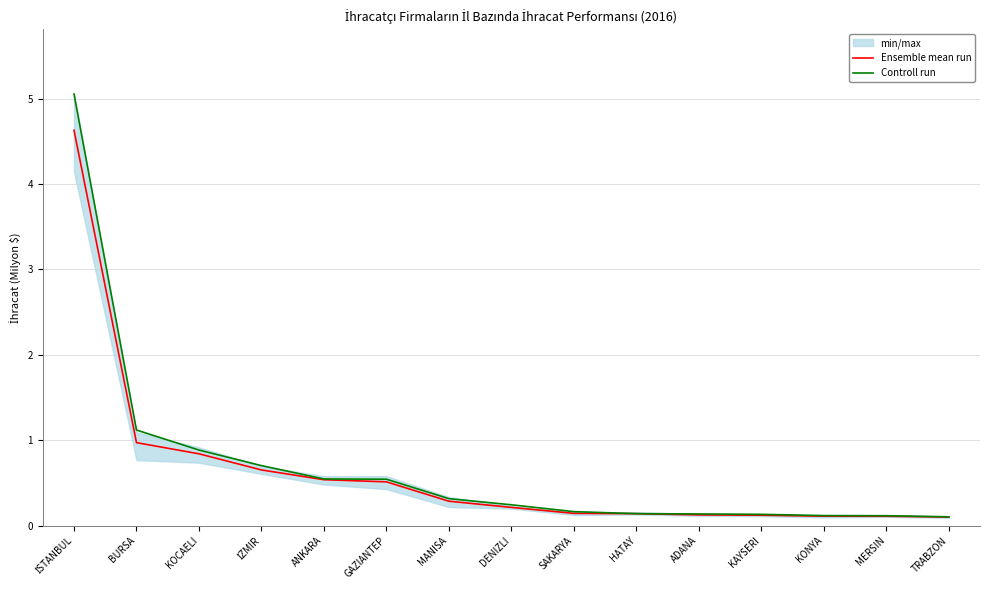

Rank the series by their maximum value, from highest to lowest.

Controll run, Ensemble mean run